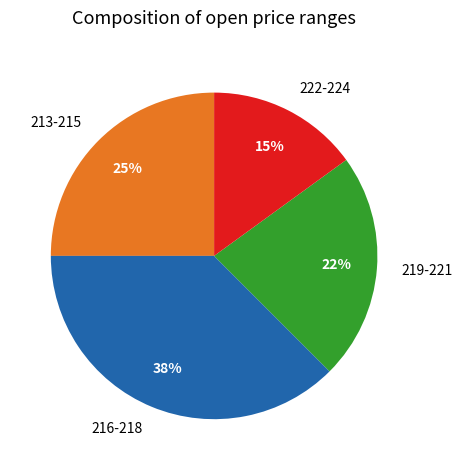

To the nearest percent, what is the average slice percentage?

25%